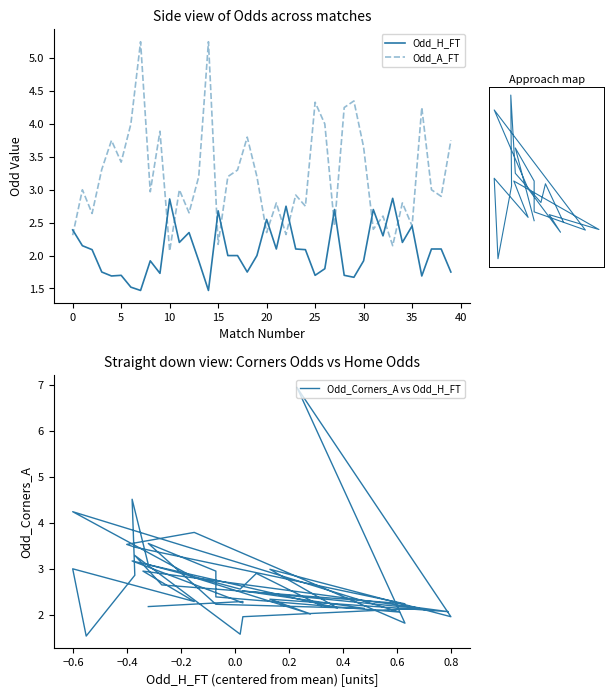

What is the highest value of the Odd_H_FT series?

2.9